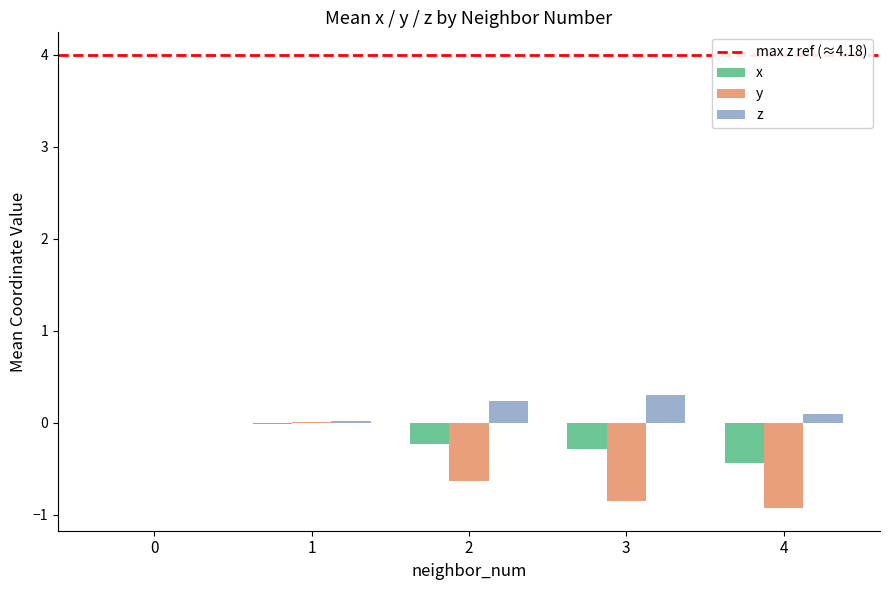

What is the maximum value for z?

0.3